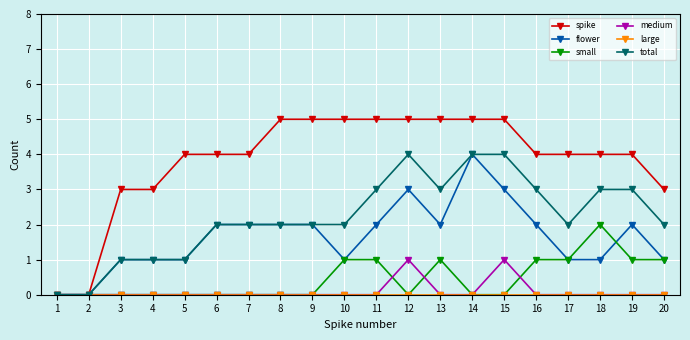

How many series are shown in this chart?

6